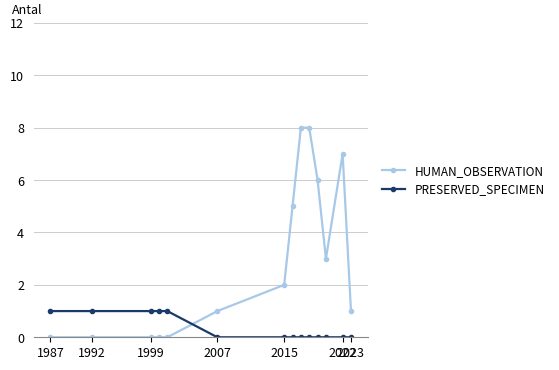

What is the difference between the second highest and minimum values in the HUMAN_OBSERVATION series?

8